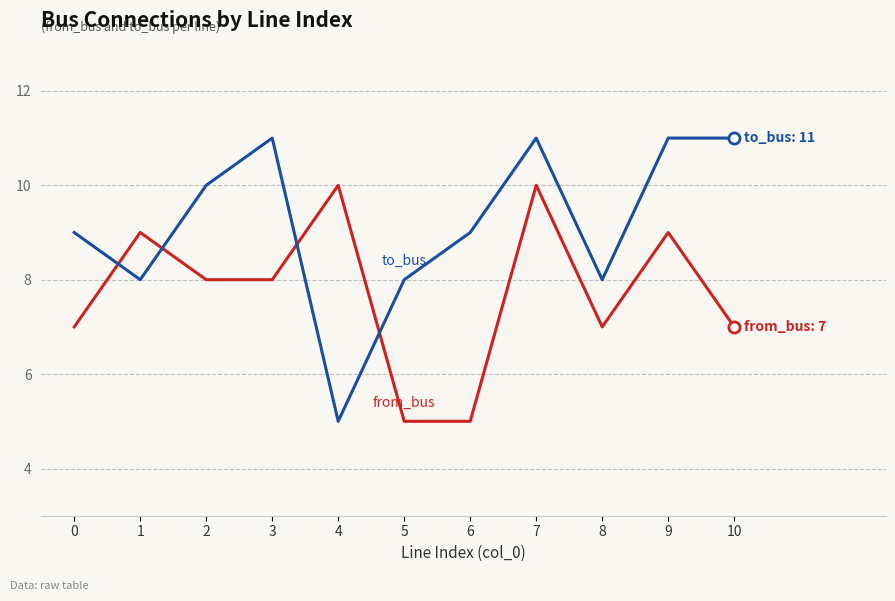

What is the spread (max minus min) of values at 9?

2